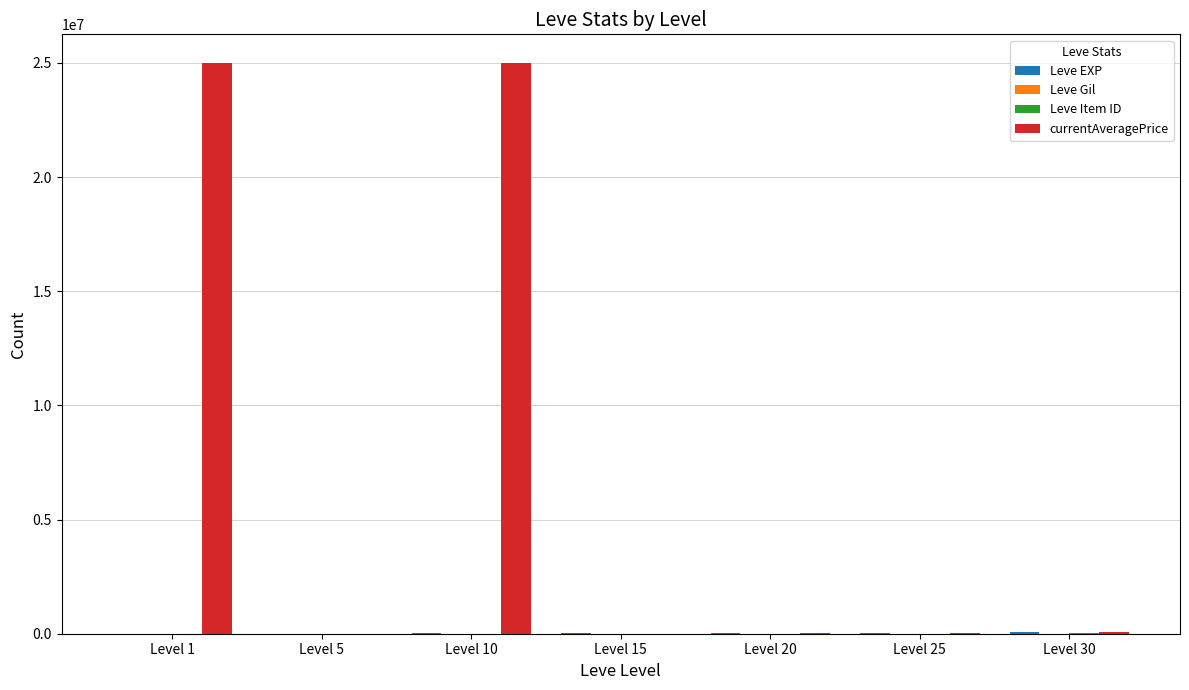

Which series changed the most between Level 5 and Level 10?

currentAveragePrice